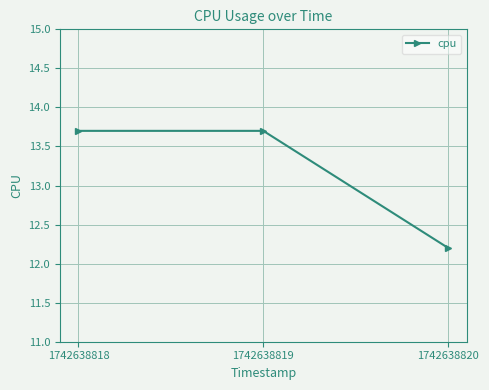

Does the chart display data point markers on the line(s)?

Yes